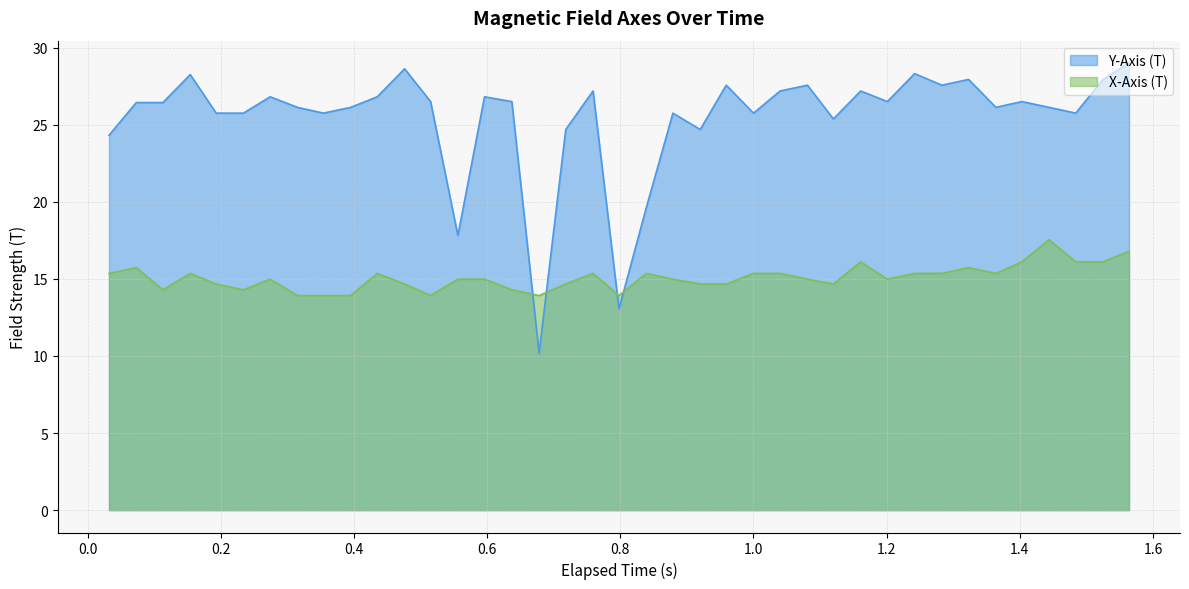

List the series in order of their overall mean, lowest first.

X-Axis (T), Y-Axis (T)